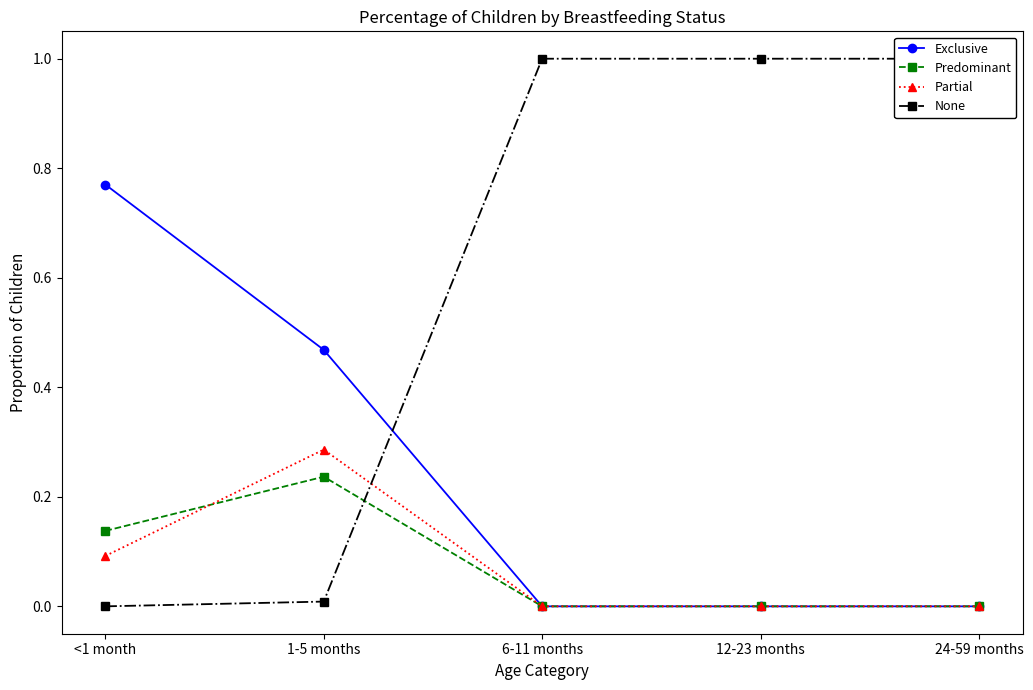

True or false: Exclusive has more than 1 interior local peaks.

False